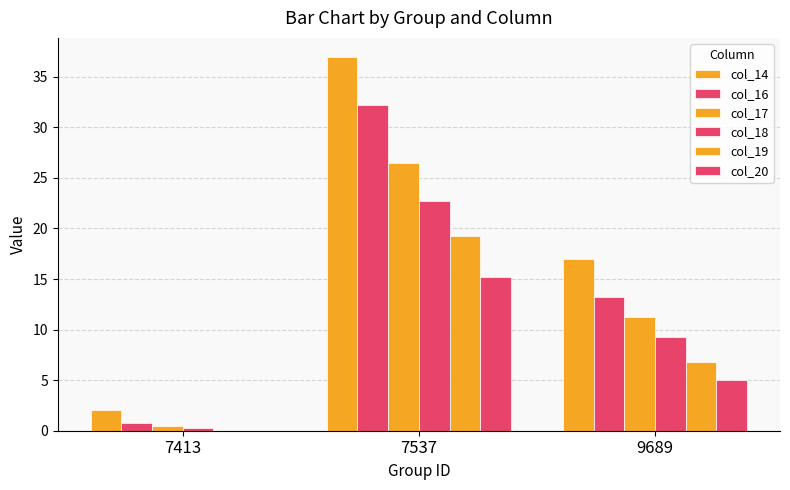

What is the total value across all series at 7413?

3.5